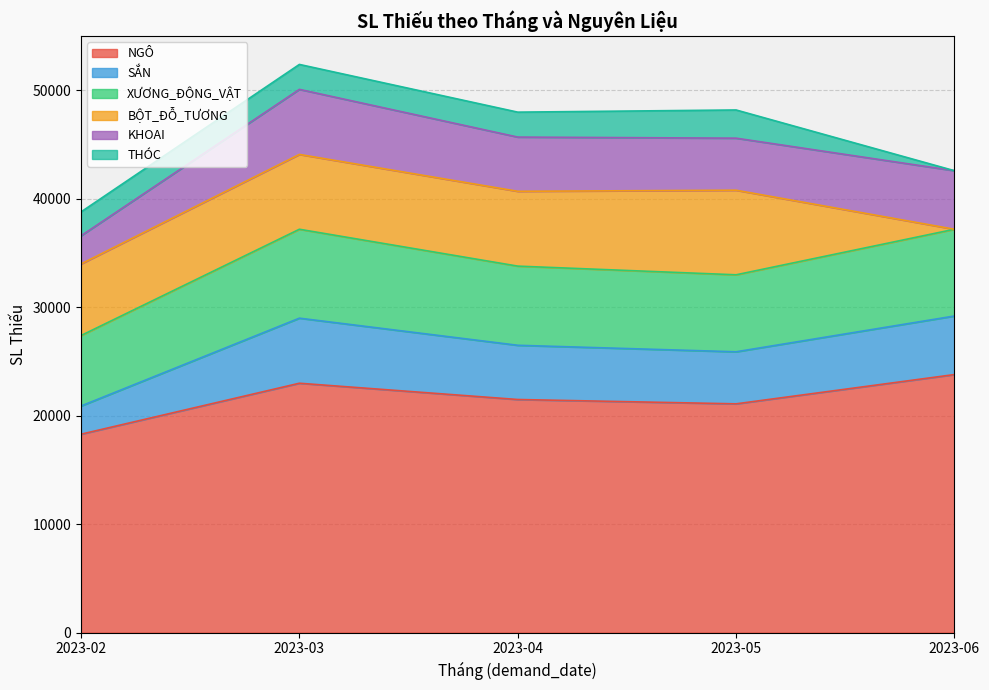

What is the difference between the second highest and second lowest values in the SẮN series?

600